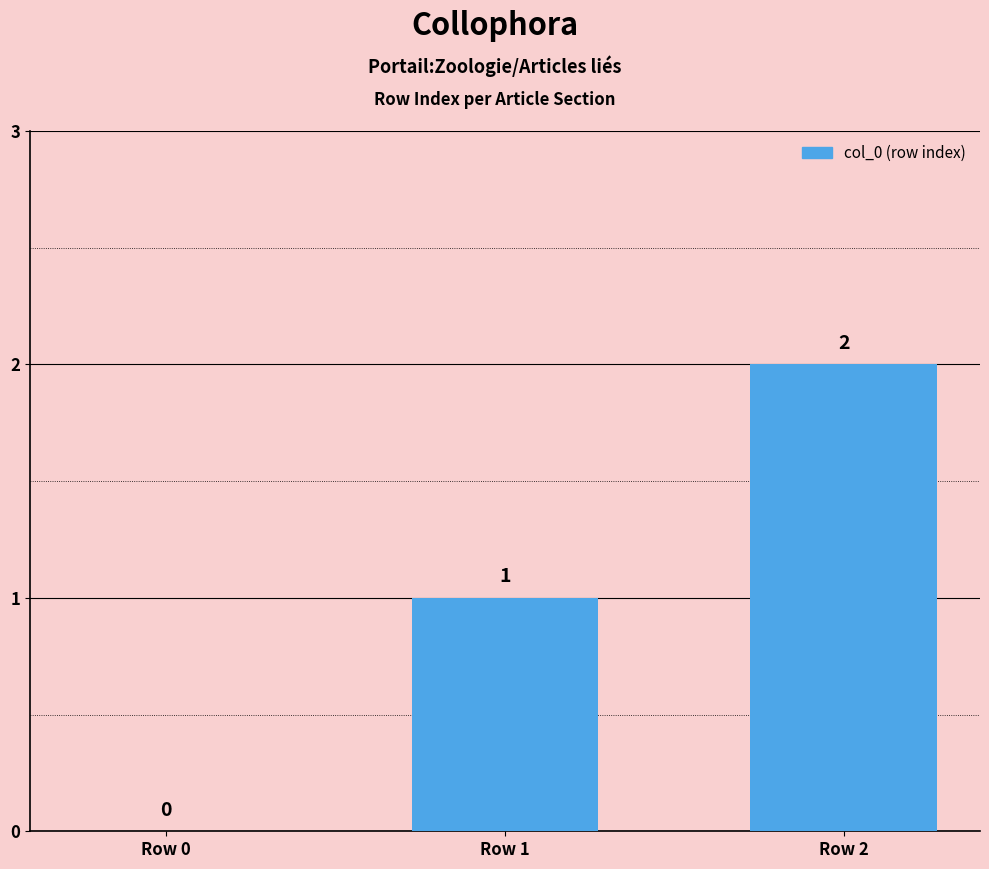

The value at Row 1 is 1. True or false?

True